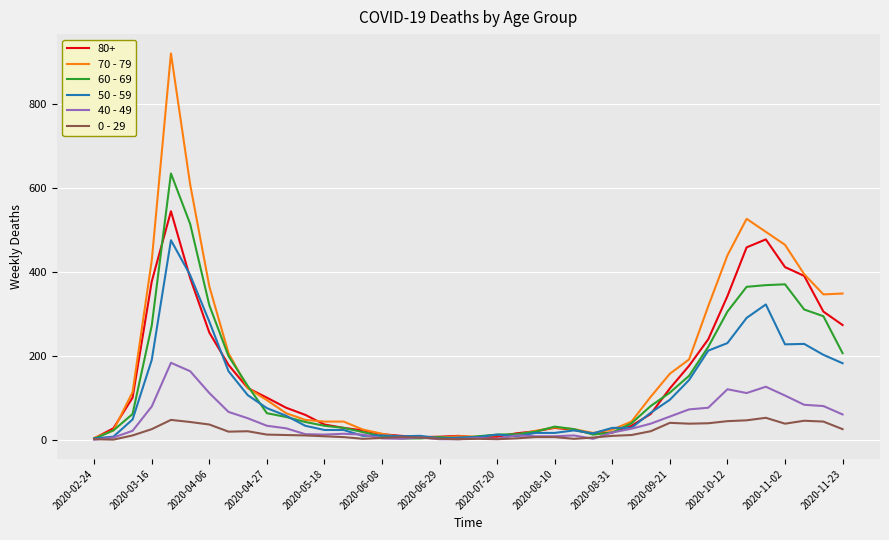

Which series has the widest spread of values?

70 - 79